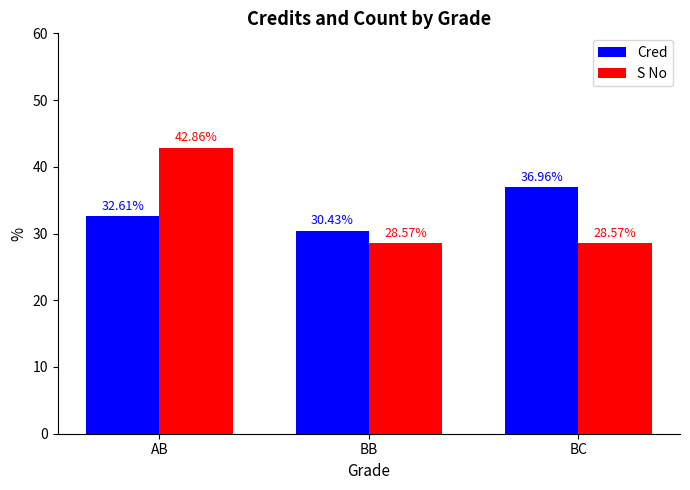

Reading left to right, extract all data points from this chart.

Cred: 32.6	30.4	37.0
S No: 42.9	28.6	28.6